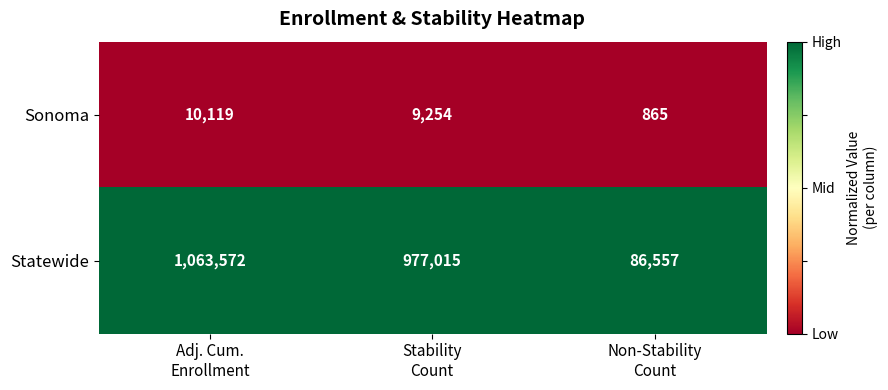

Between Adj. Cum.
Enrollment and Stability
Count, which series saw the biggest shift?

Statewide